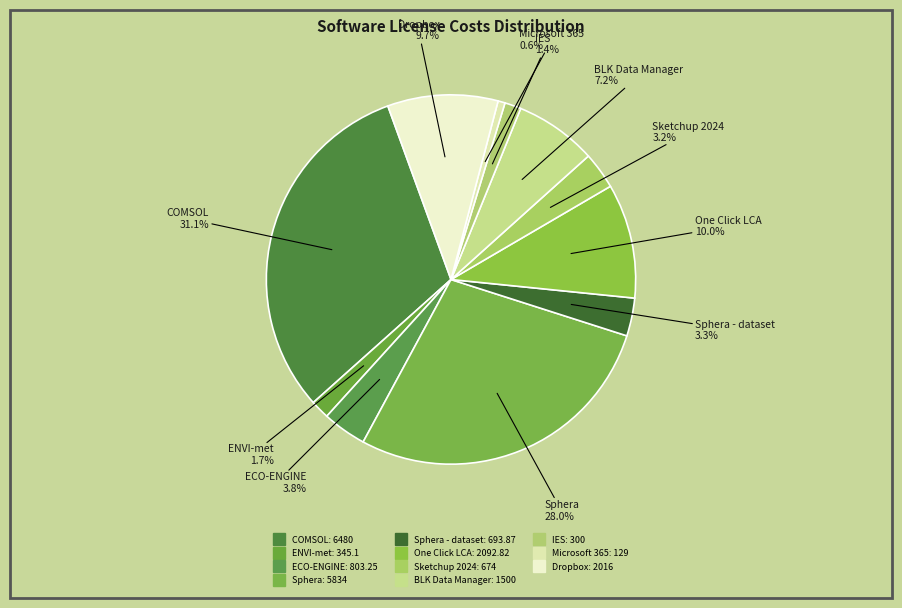

How many segments does this pie chart have?

11